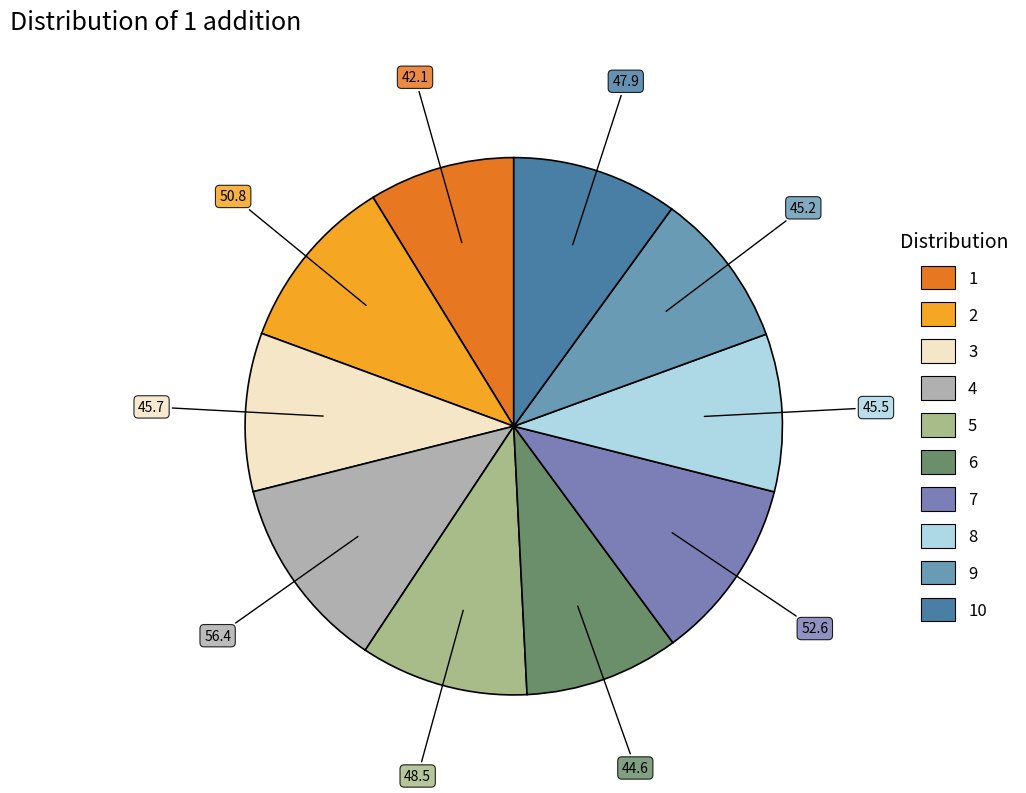

Count the number of slices in the pie.

10